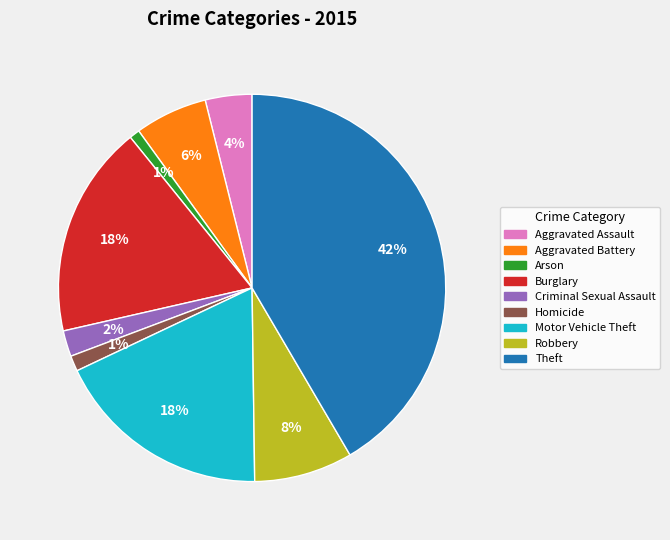

To the nearest percent, what is the combined percentage of Criminal Sexual Assault and Aggravated Battery?

8%